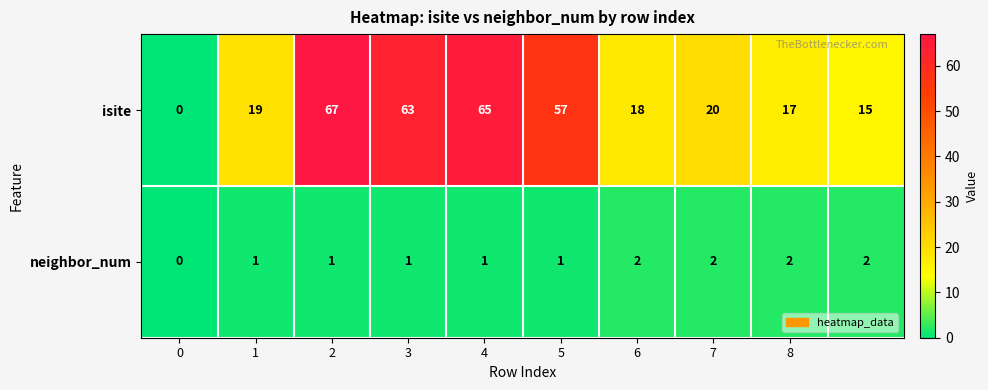

At how many categories does at least one series exceed 41?

4